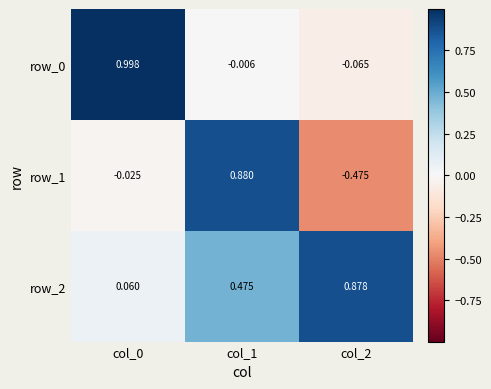

What is the average value of the row_2 series?

0.5